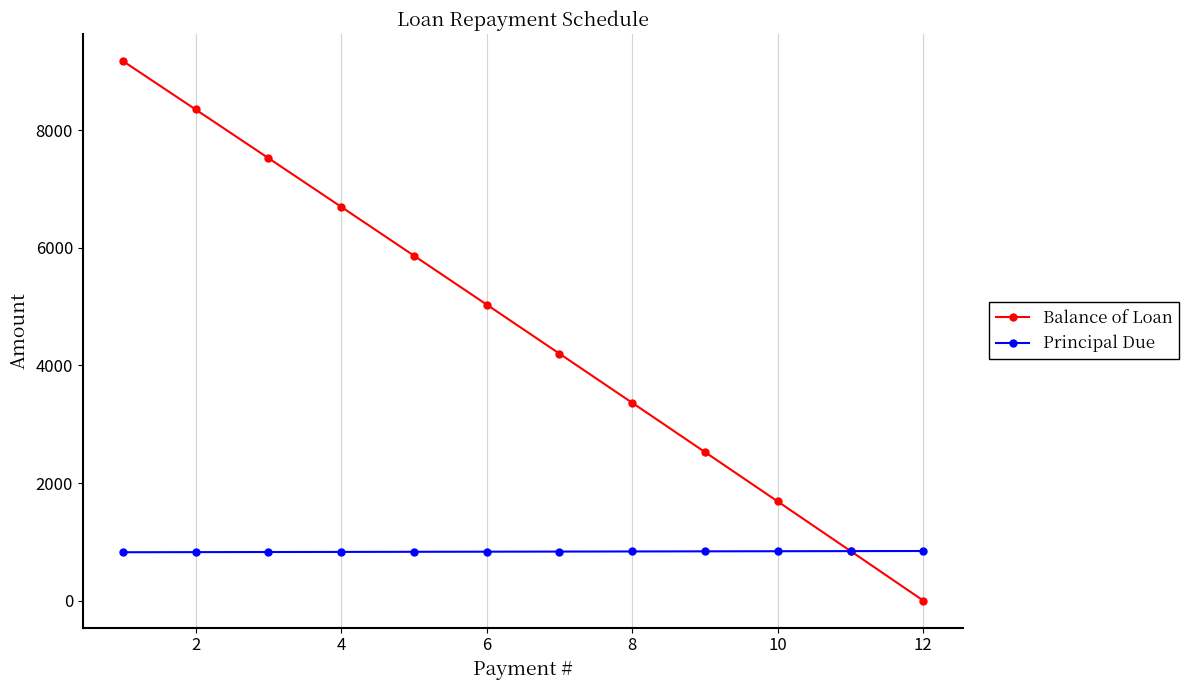

True or false: Balance of Loan has more than 1 interior local peaks.

False